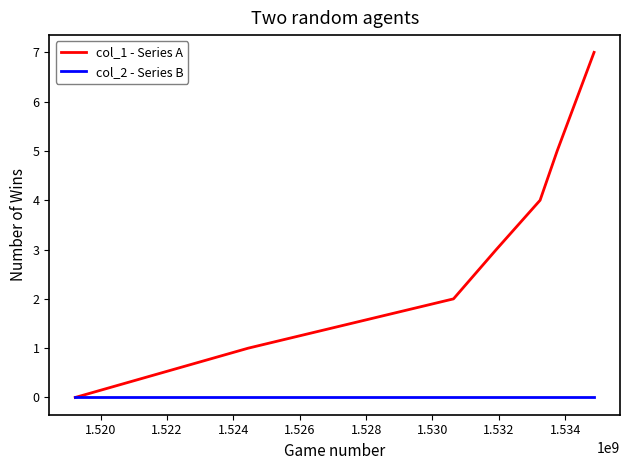

Does the chart display data point markers on the line(s)?

No